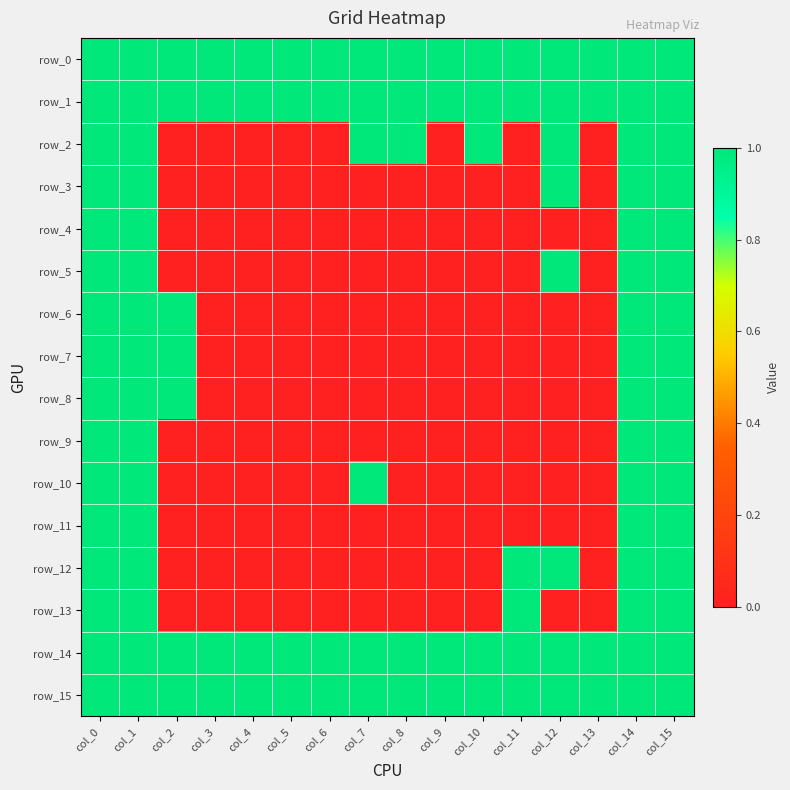

What is the difference between the maximum and minimum values in the row_11 series?

1